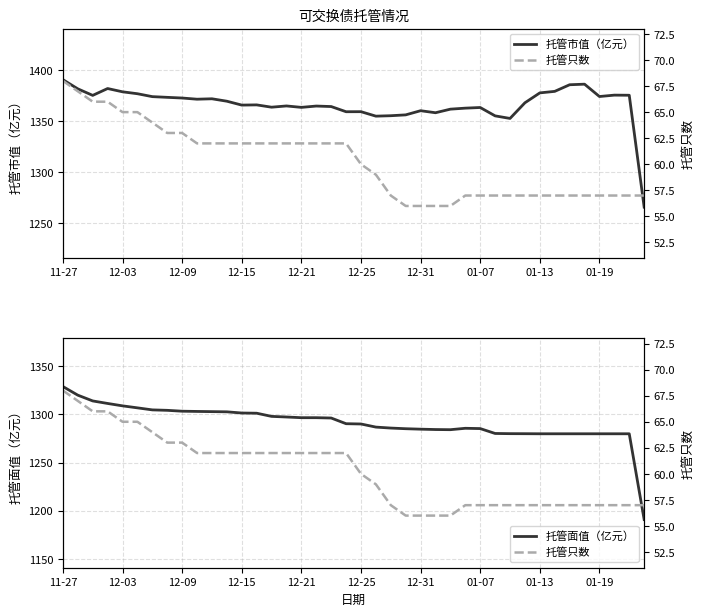

Does the chart have visible grid lines?

Yes